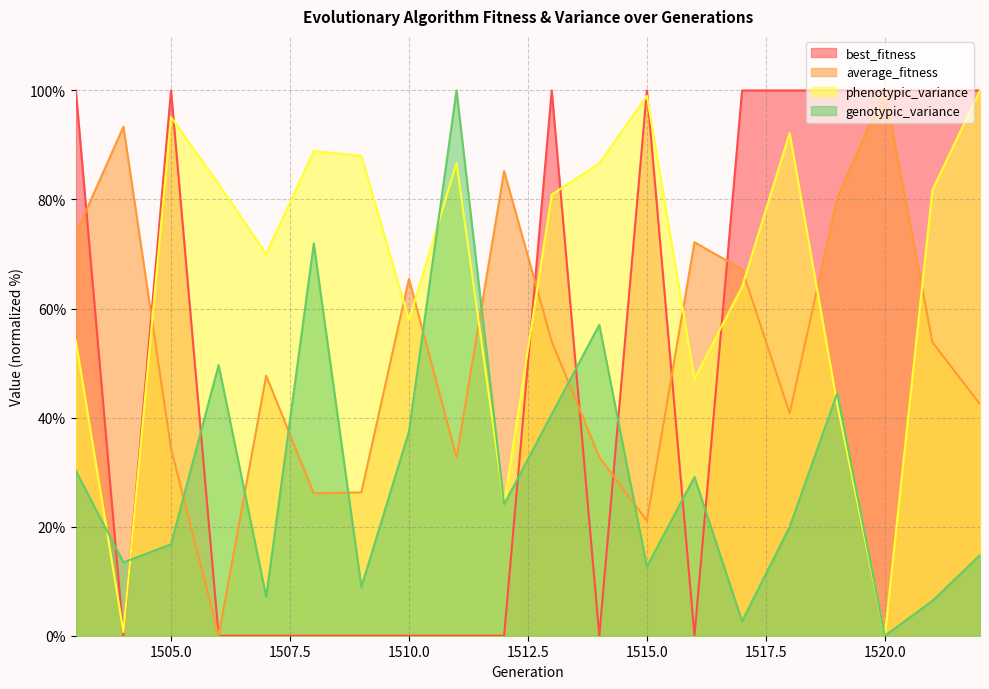

Reading left to right, list all the values displayed in this chart.

best_fitness: 1503=100.0	1504=0.0	1505=100.0	1506=0.0	1507=0.0	1508=0.0	1509=0.0	1510=0.0	1511=0.0	1512=0.0	1513=100.0	1514=0.0	1515=100.0	1516=0.0	1517=100.0	1518=100.0	1519=100.0	1520=100.0	1521=100.0	1522=100.0
average_fitness: 1503=73.7	1504=93.3	1505=34.4	1506=0.0	1507=47.7	1508=26.1	1509=26.3	1510=65.4	1511=32.7	1512=85.2	1513=54.0	1514=32.7	1515=21.1	1516=72.2	1517=67.2	1518=40.8	1519=80.3	1520=100.0	1521=53.8	1522=42.5
phenotypic_variance: 1503=54.1	1504=0.7	1505=95.1	1506=82.9	1507=70.0	1508=88.9	1509=88.0	1510=57.9	1511=86.7	1512=24.1	1513=80.9	1514=86.6	1515=99.0	1516=47.1	1517=64.0	1518=92.2	1519=42.4	1520=0.0	1521=81.7	1522=100.0
genotypic_variance: 1503=30.2	1504=13.5	1505=16.8	1506=49.6	1507=7.1	1508=71.9	1509=8.9	1510=37.4	1511=100.0	1512=24.1	1513=40.6	1514=57.0	1515=12.7	1516=29.1	1517=2.7	1518=20.0	1519=44.5	1520=0.0	1521=6.4	1522=14.8